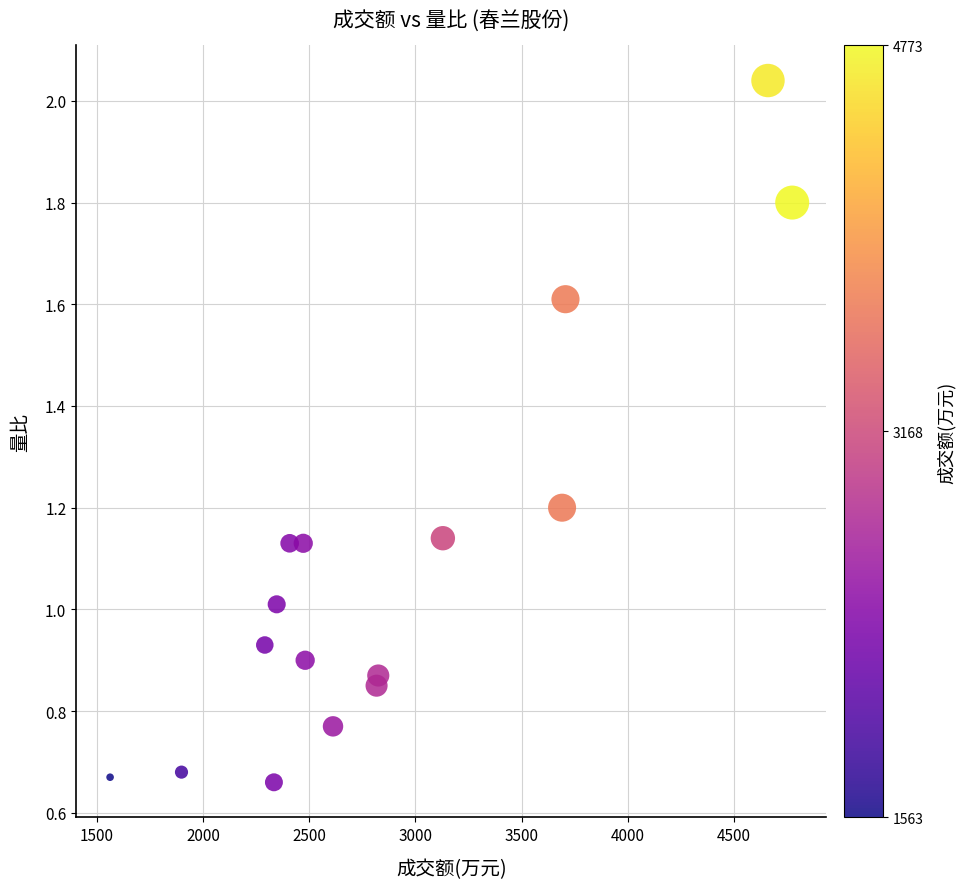

What is the range of Y values (max minus min)?

1.4